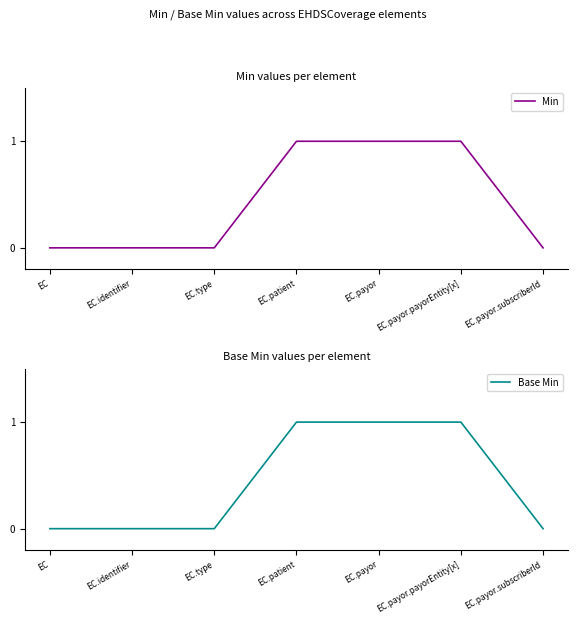

What position from the right is EC.payor.subscriberId?

1